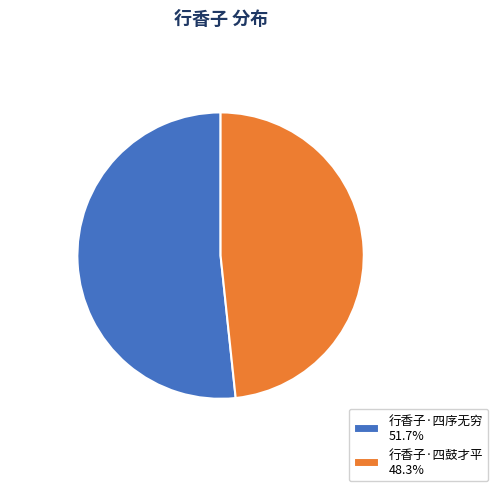

What is the largest slice in the pie chart?

行香子·四序无穷